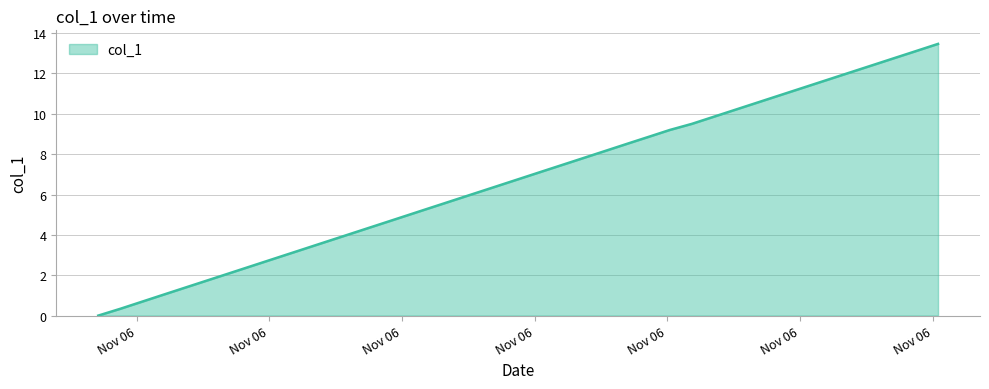

What is the difference between the maximum and minimum values?

13.5